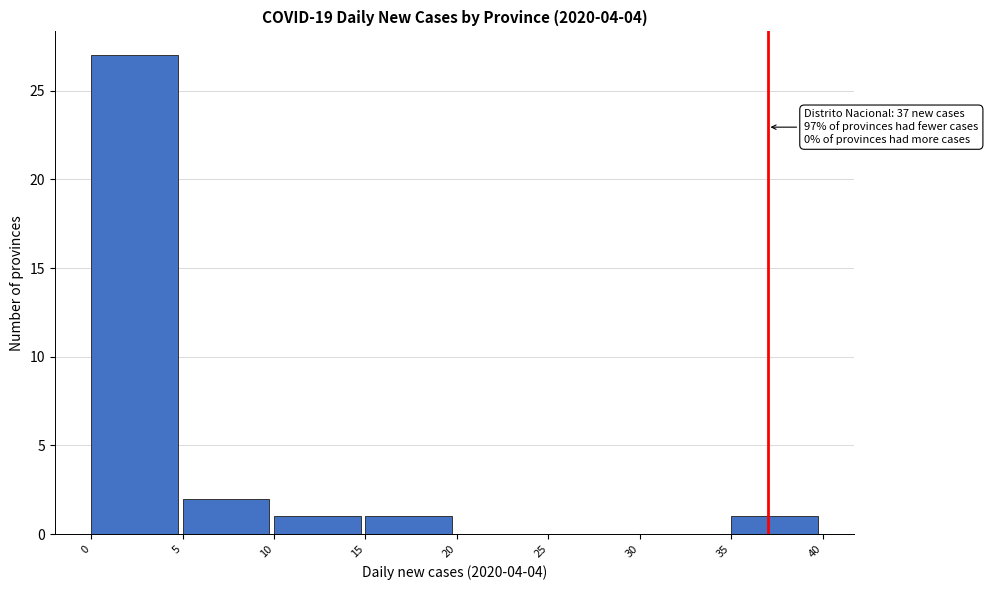

Which range on the x-axis has the tallest bar?

0 to 5